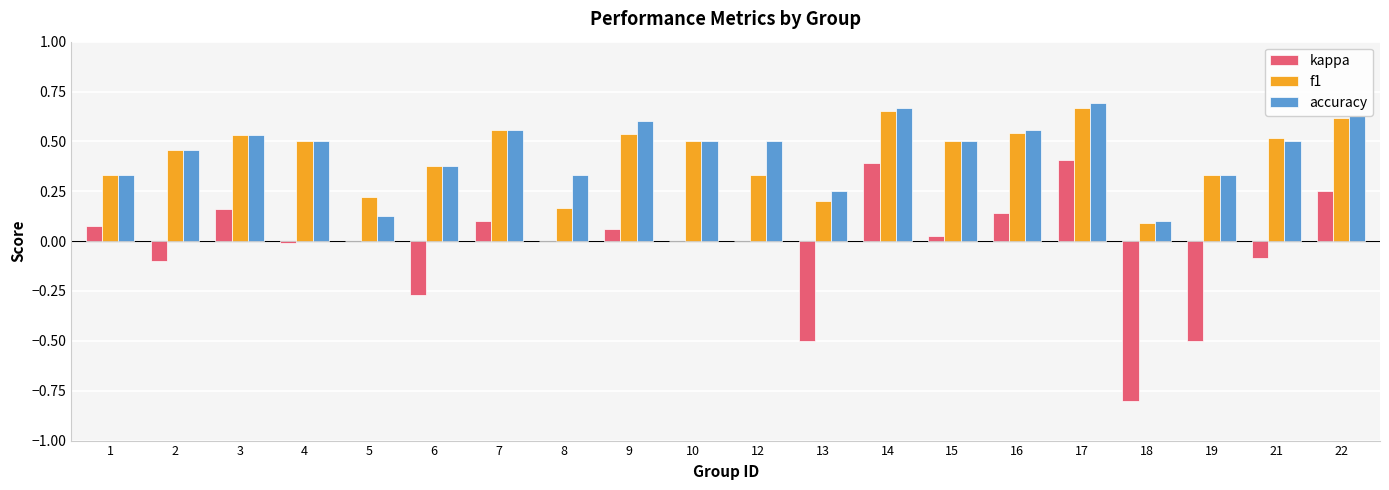

Between 14 and 17, which series saw the biggest shift?

accuracy